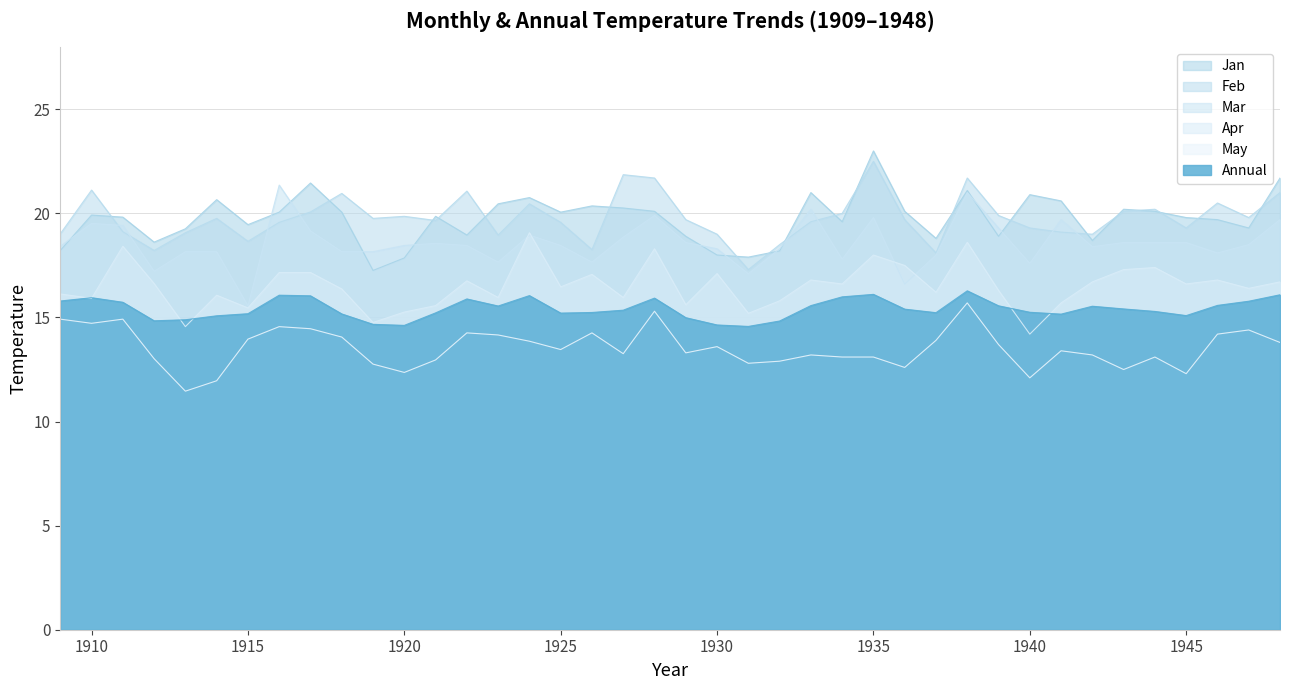

What is the greatest value displayed?

23.0